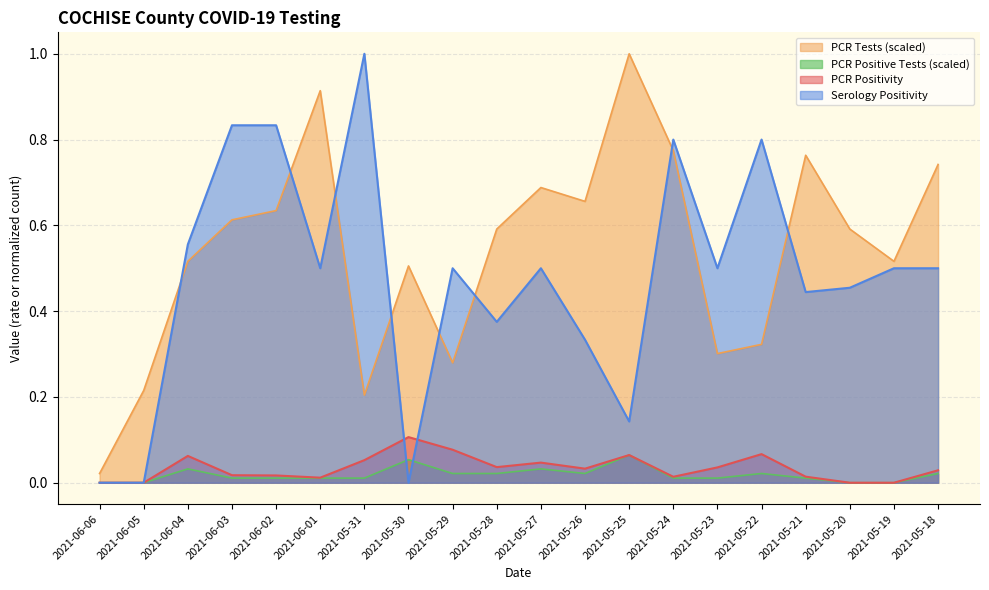

What is the label of the 6th point from the right?

2021-05-23